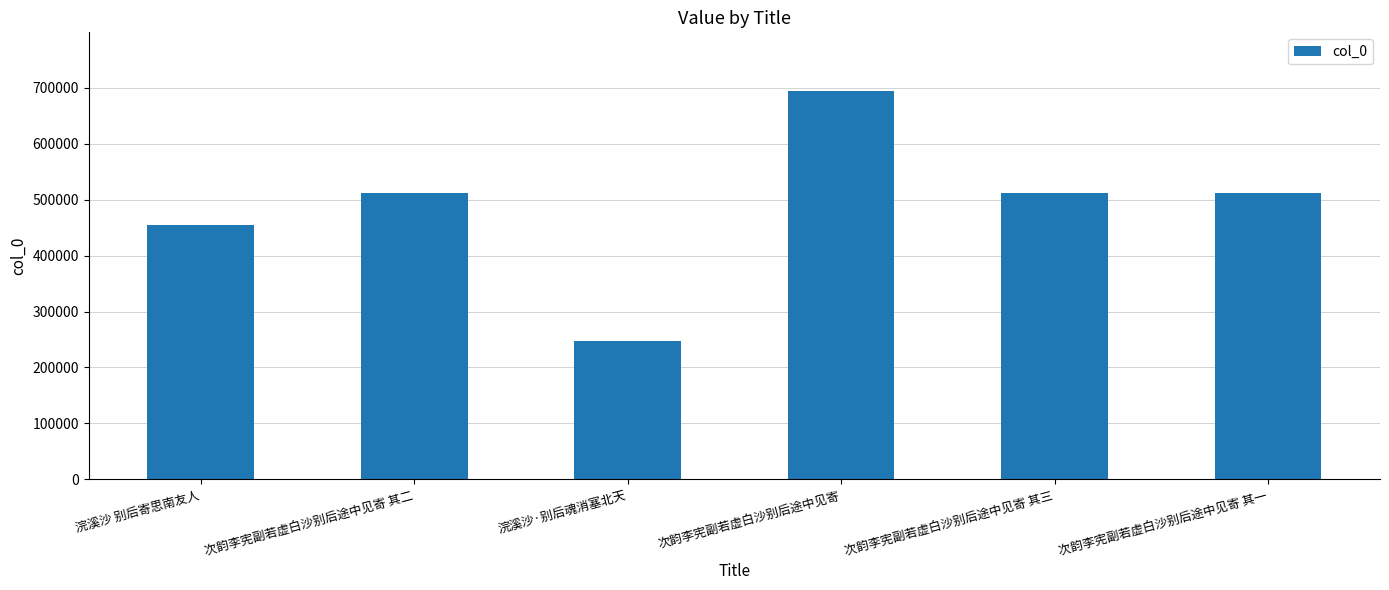

What is the value of the 5th bar from the left?

511530